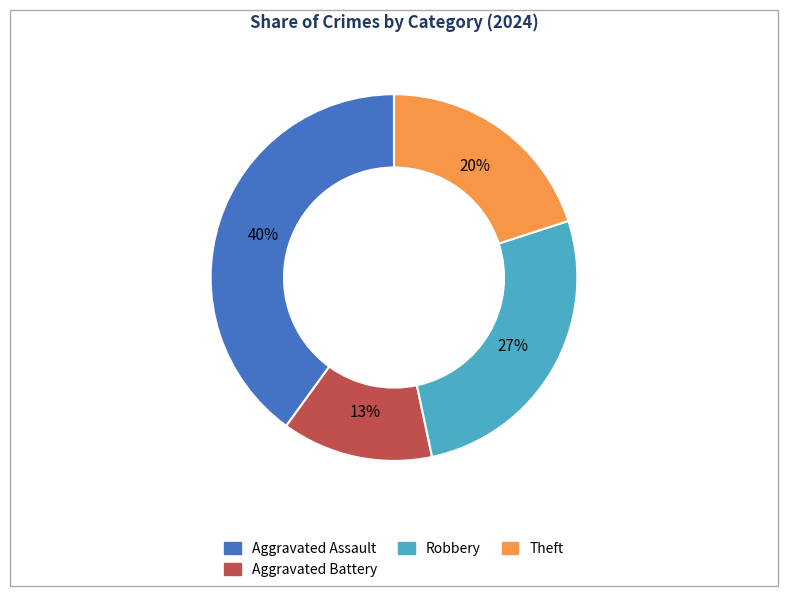

To the nearest percent, what is the difference between the largest and smallest slice percentages?

27%